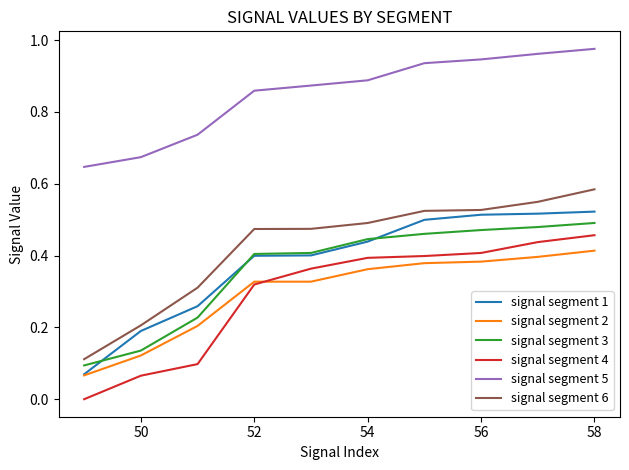

How many lines are shown in the chart?

6